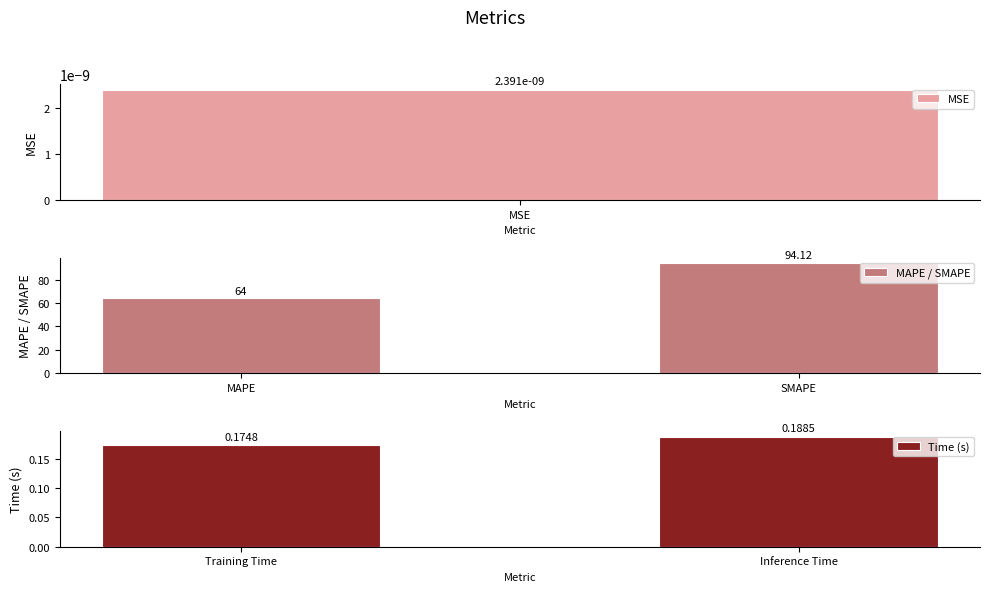

Rank the categories by MAPE / SMAPE value from lowest to highest.

MAPE, SMAPE